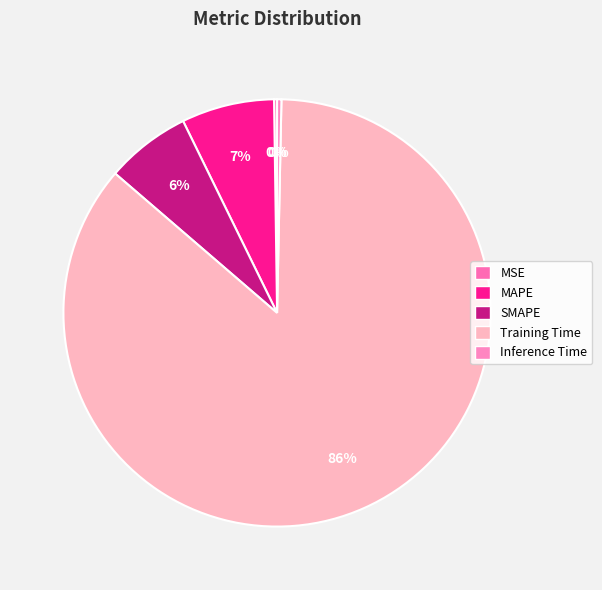

What percentage is the MAPE slice, to the nearest percent?

7%